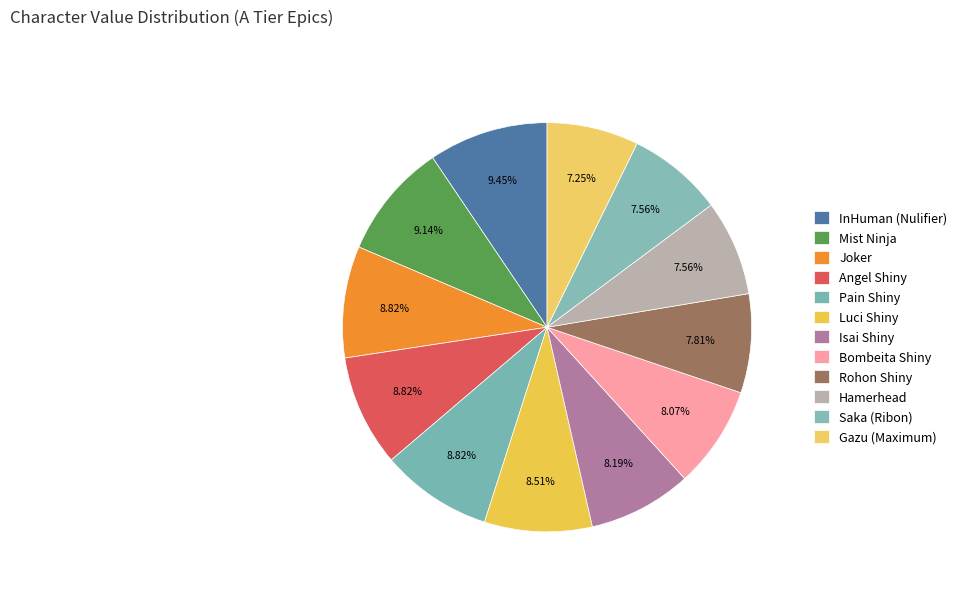

To the nearest percent, what is the combined percentage of Pain Shiny and Saka (Ribon)?

16%